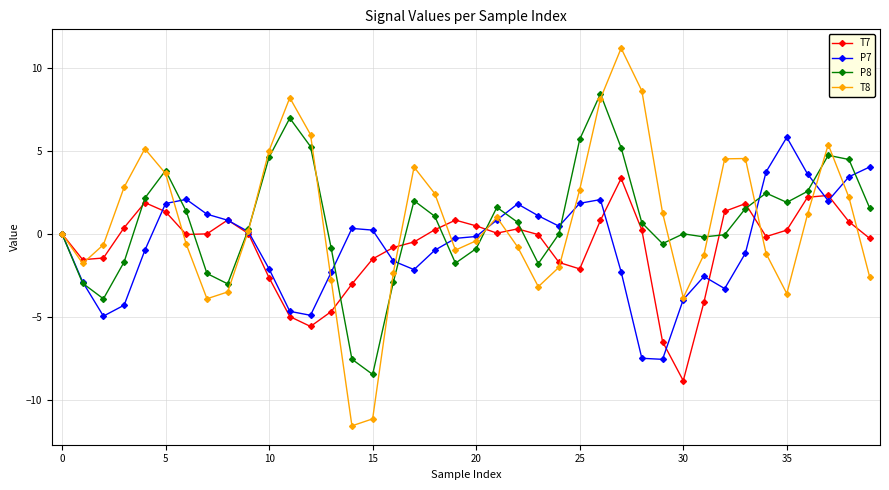

Rank the series by their maximum value, from highest to lowest.

T8, P8, P7, T7